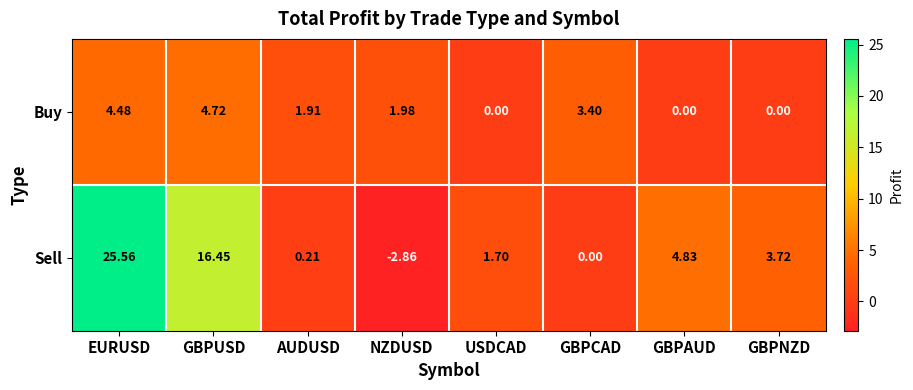

How many series are shown in this chart?

2